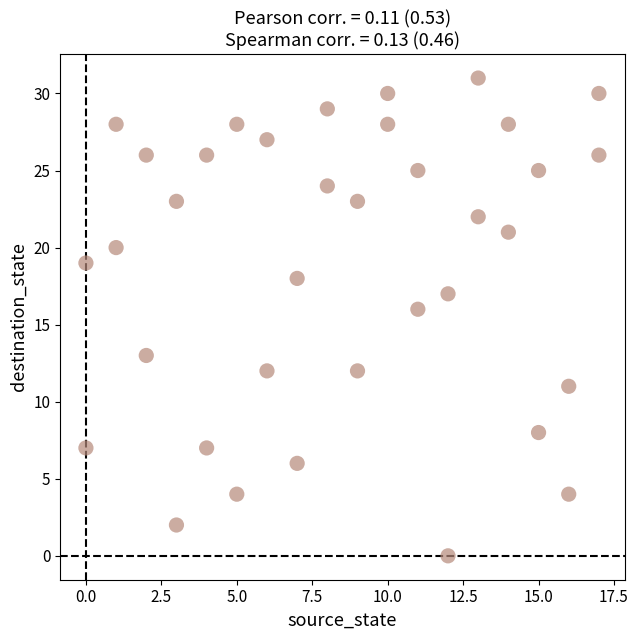

What is the range of Y values (max minus min)?

31